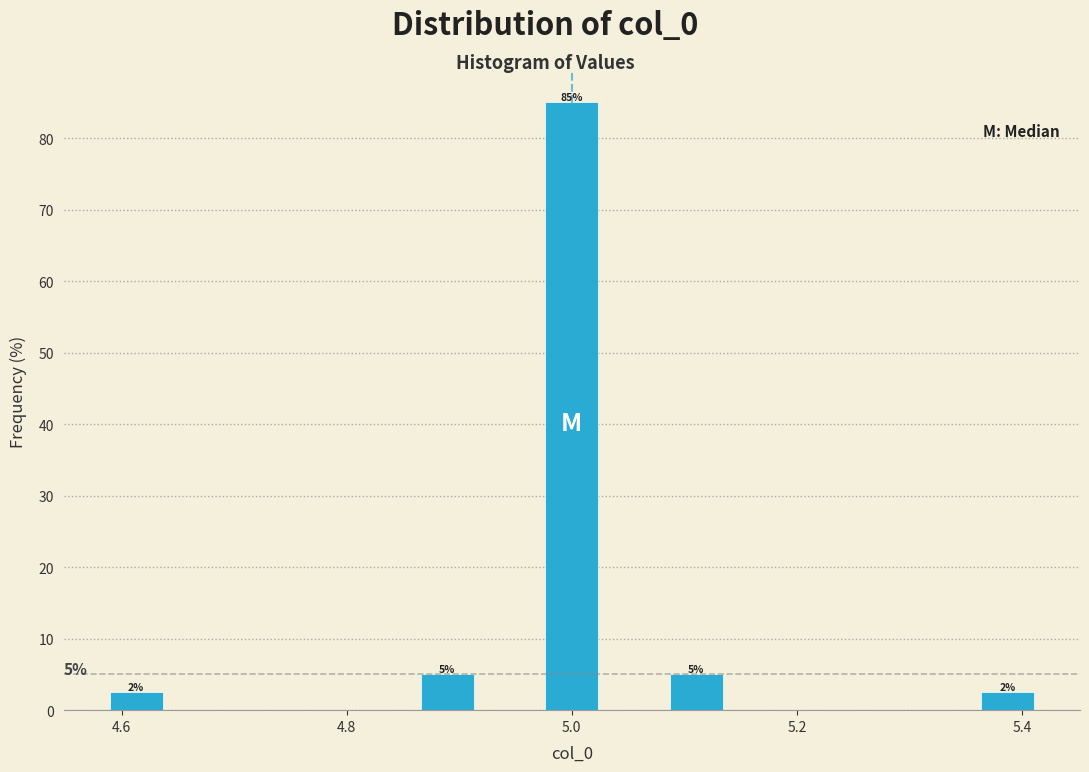

Read against the x-axis, roughly where is the centre of the tallest bar?

5.00